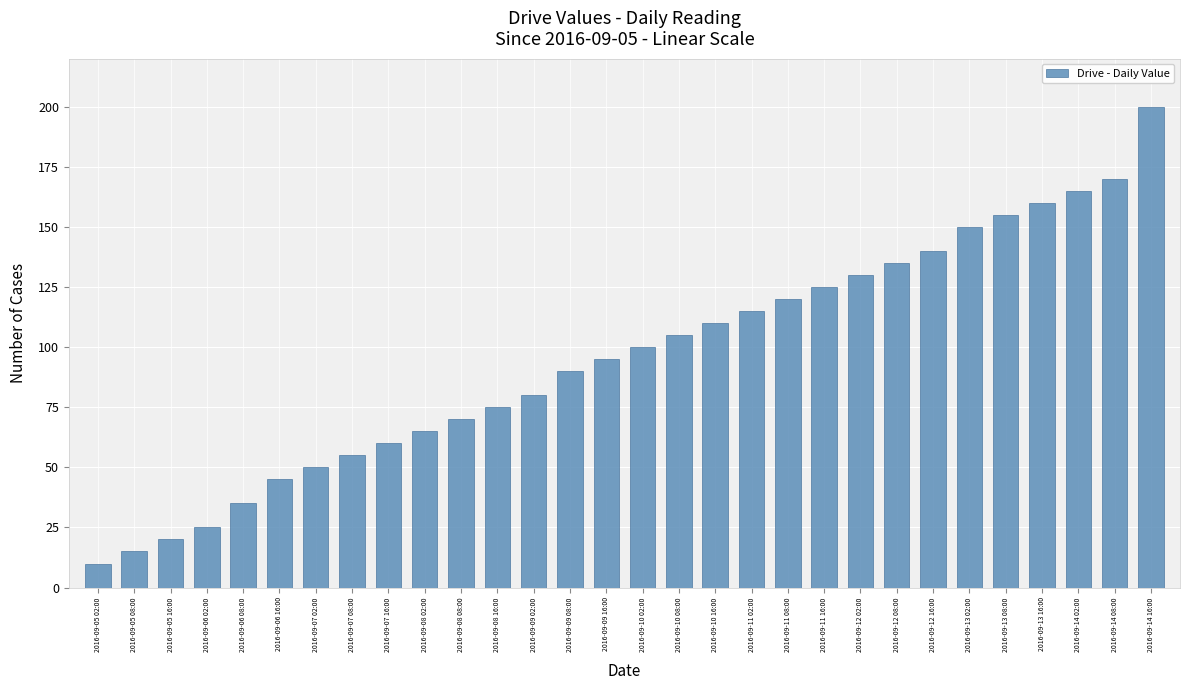

Reading left to right, transcribe all the data shown in this chart.

2016-09-05 02:00=10	2016-09-05 08:00=15	2016-09-05 16:00=20	2016-09-06 02:00=25	2016-09-06 08:00=35	2016-09-06 16:00=45	2016-09-07 02:00=50	2016-09-07 08:00=55	2016-09-07 16:00=60	2016-09-08 02:00=65	2016-09-08 08:00=70	2016-09-08 16:00=75	2016-09-09 02:00=80	2016-09-09 08:00=90	2016-09-09 16:00=95	2016-09-10 02:00=100	2016-09-10 08:00=105	2016-09-10 16:00=110	2016-09-11 02:00=115	2016-09-11 08:00=120	2016-09-11 16:00=125	2016-09-12 02:00=130	2016-09-12 08:00=135	2016-09-12 16:00=140	2016-09-13 02:00=150	2016-09-13 08:00=155	2016-09-13 16:00=160	2016-09-14 02:00=165	2016-09-14 08:00=170	2016-09-14 16:00=200